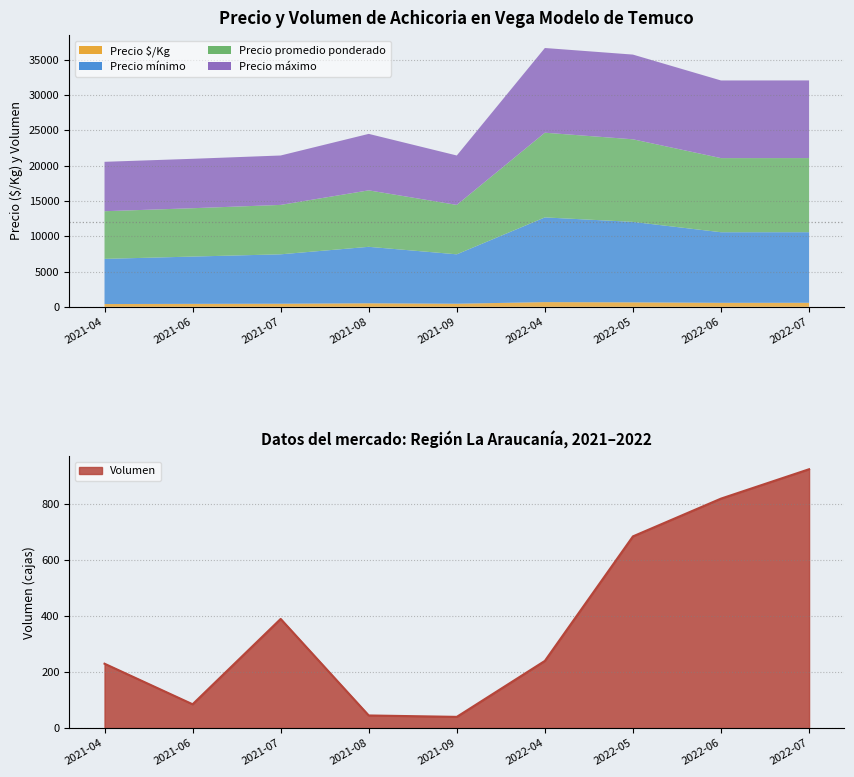

What is the greatest value displayed?

12000